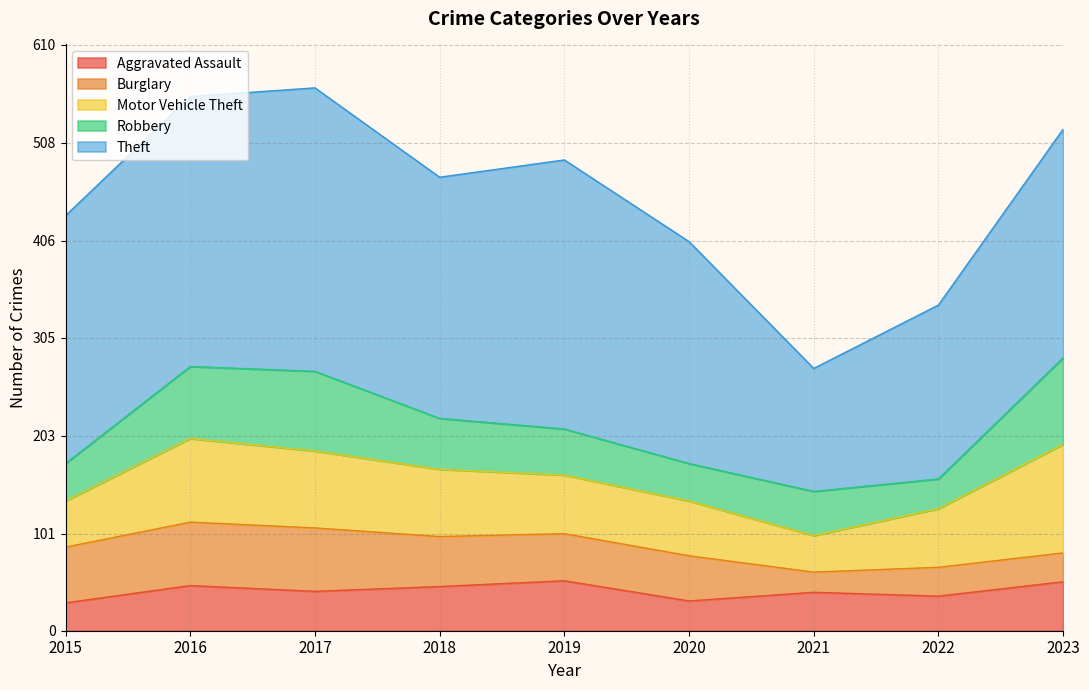

Reading left to right, extract all data points from this chart.

Aggravated Assault: 2015=29	2016=47	2017=41	2018=46	2019=52	2020=31	2021=40	2022=36	2023=51
Burglary: 2015=58	2016=66	2017=66	2018=52	2019=49	2020=47	2021=21	2022=30	2023=30
Motor Vehicle Theft: 2015=48	2016=87	2017=80	2018=70	2019=61	2020=57	2021=38	2022=61	2023=113
Robbery: 2015=39	2016=75	2017=83	2018=53	2019=48	2020=39	2021=46	2022=31	2023=90
Theft: 2015=258	2016=281	2017=295	2018=251	2019=280	2020=231	2021=128	2022=181	2023=238